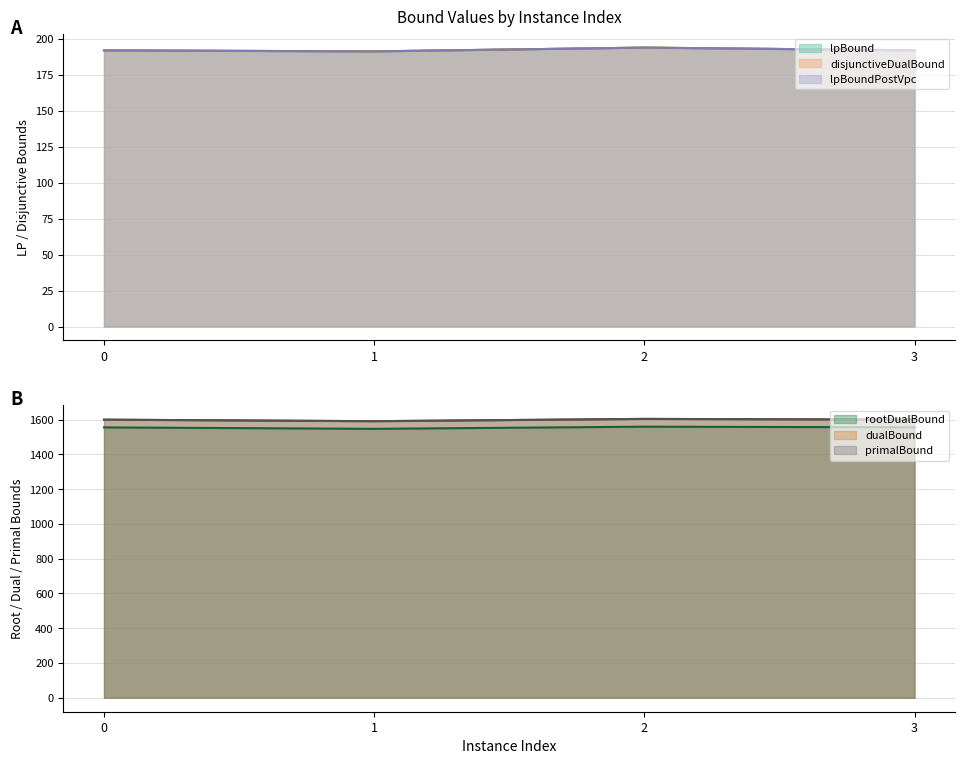

Reading left to right, what are all the values shown in this chart?

lpBound: 192.0	191.3	193.9	192.0
disjunctiveDualBound: 192.0	191.3	193.9	192.1
lpBoundPostVpc: 192.0	191.3	193.9	192.1
rootDualBound: 1555.4	1547.2	1559.6	1556.0
dualBound: 1600.0	1591.2	1604.3	1600.1
primalBound: 1600.0	1591.2	1604.4	1600.1